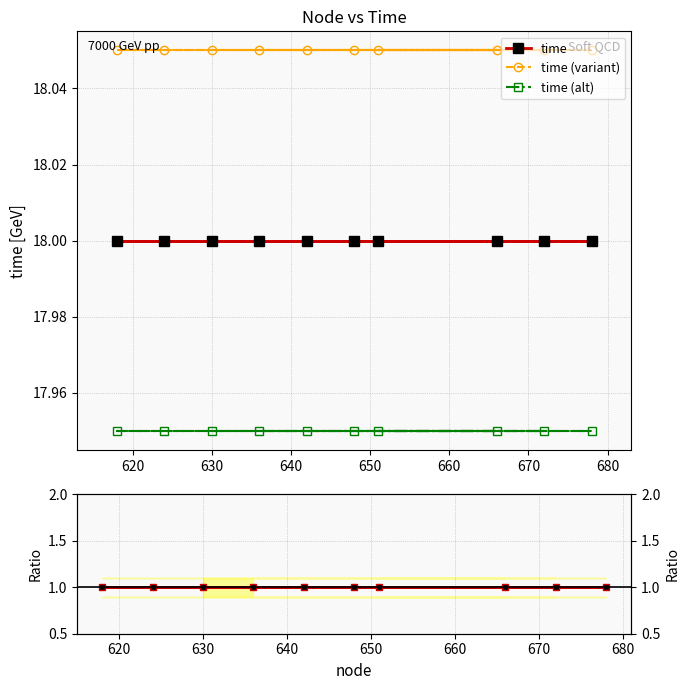

What is the value of the time point at the 8th from the left?

18.0